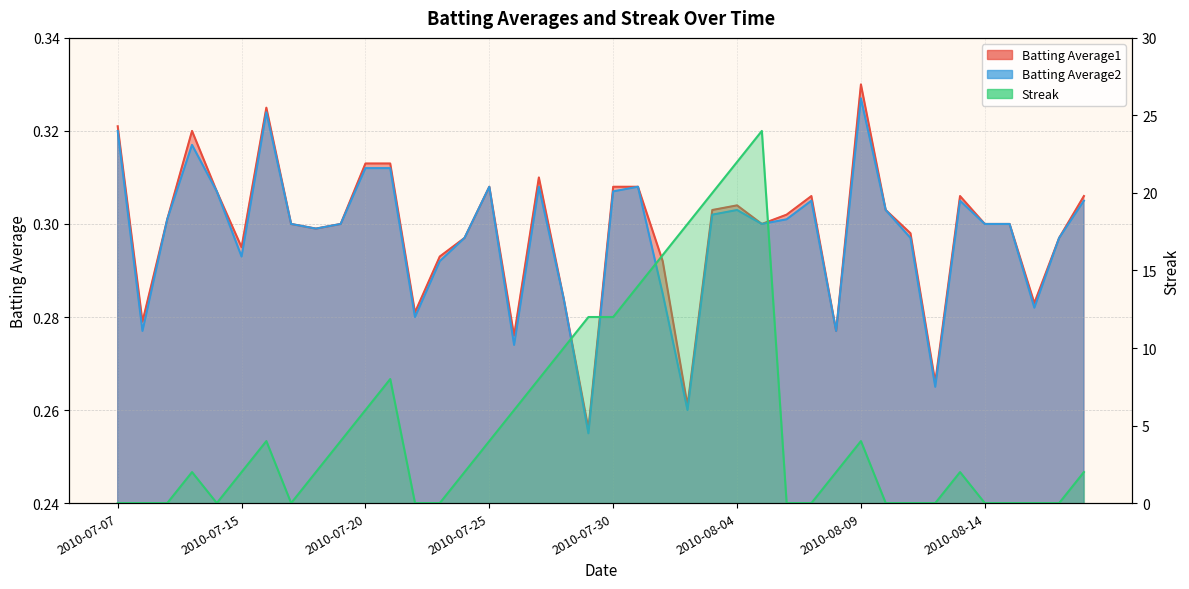

Which series has the widest spread of values?

Streak